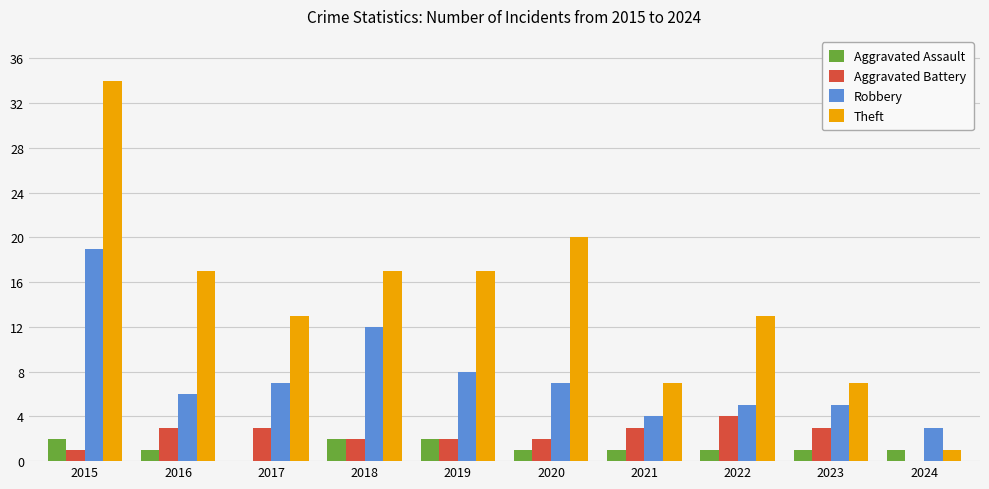

What is the total value across all series at 2023?

16